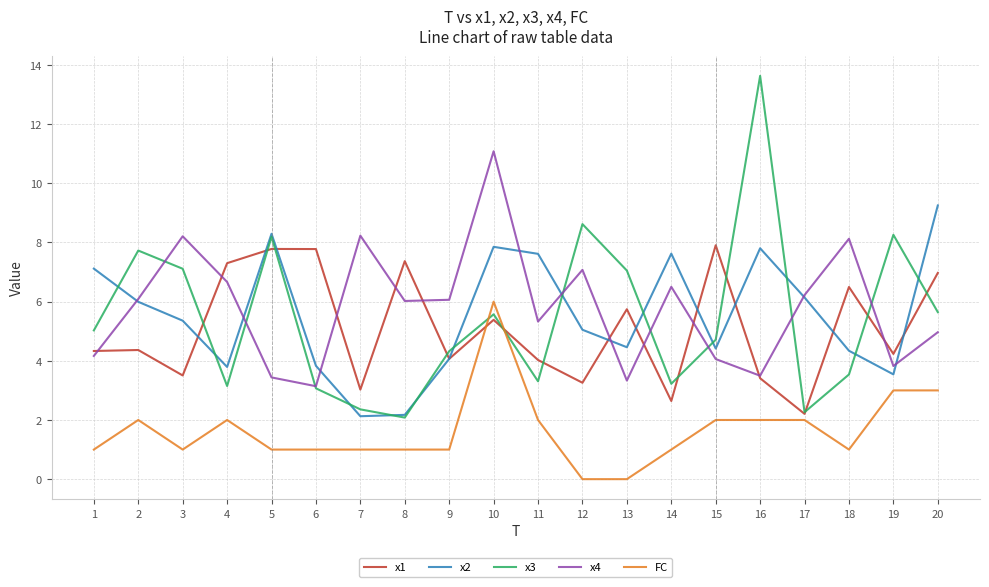

At 11, list the series in order from smallest to largest.

FC, x3, x1, x4, x2